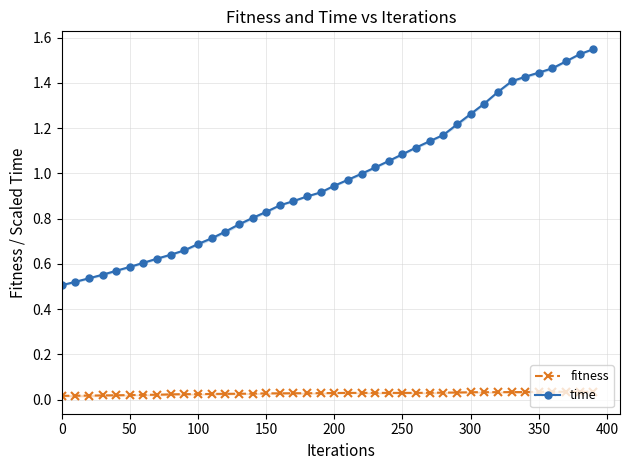

True or false: time has a value of 0.1 at 0.

False